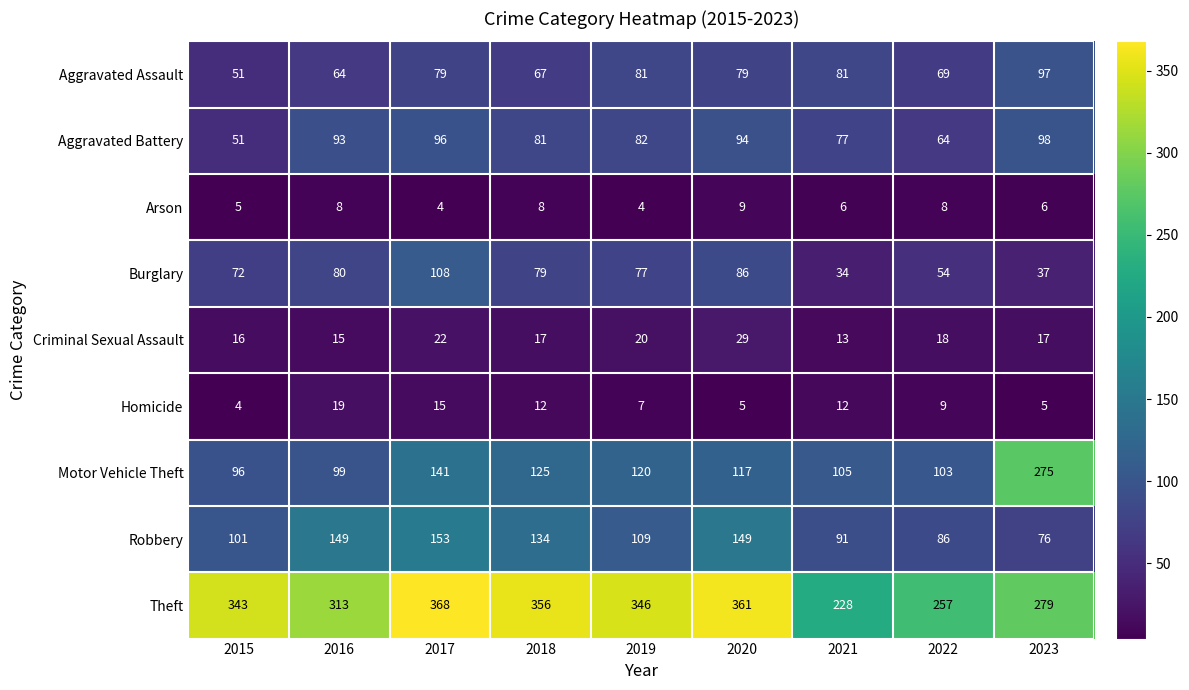

Which series has the largest range (max minus min)?

Motor Vehicle Theft